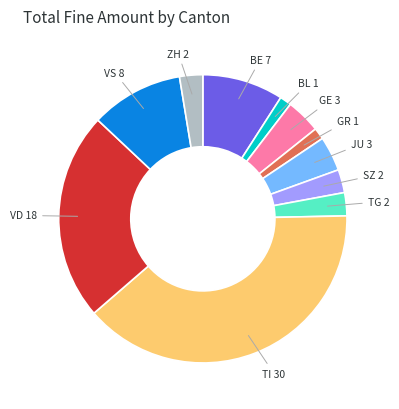

How many slices are in this pie chart?

11